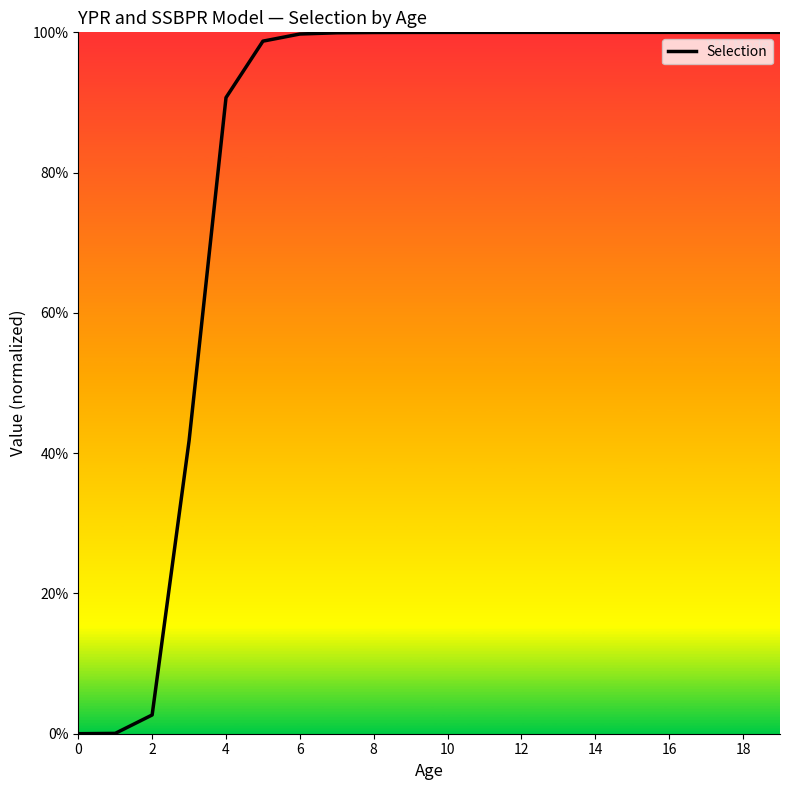

What is the label of the 6th point from the right?

14